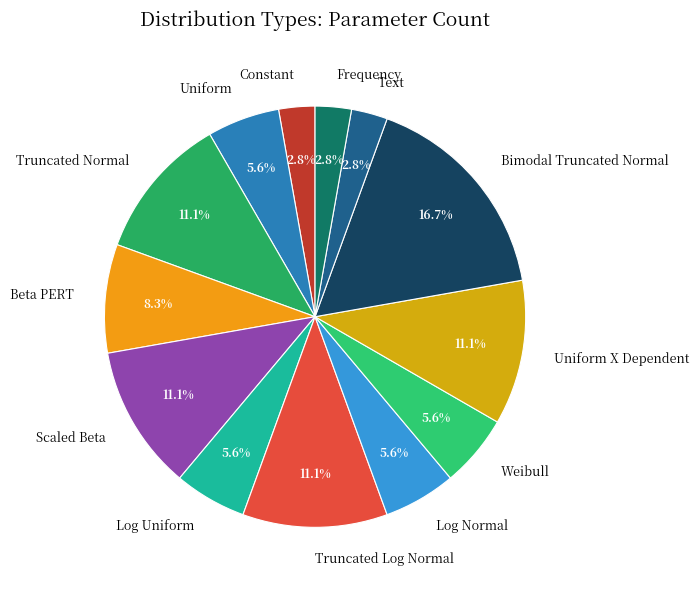

Is there any slice that represents more than half of the pie?

No